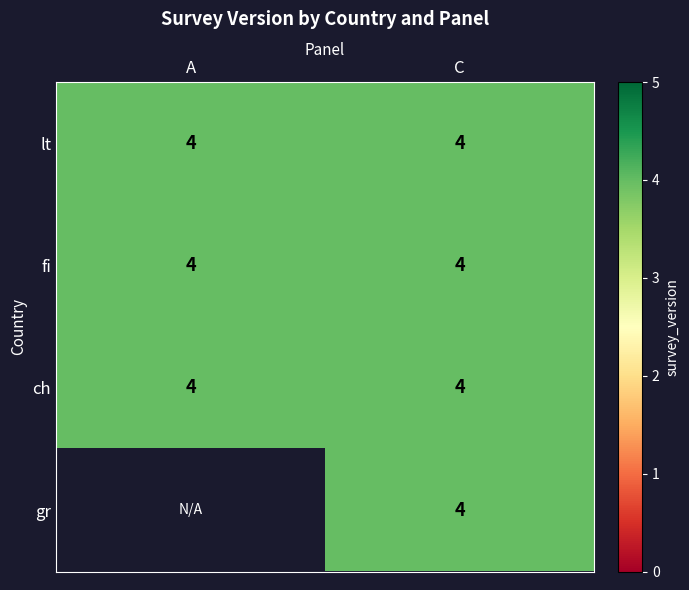

Which series has the largest total across all categories?

lt